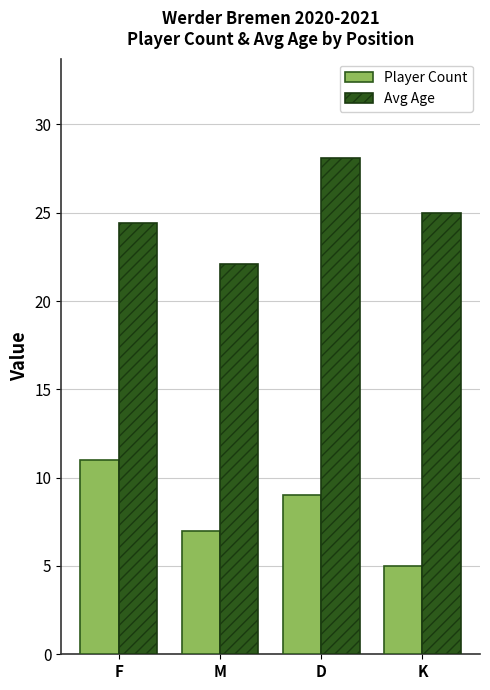

Reading right to left, extract all data points from this chart.

Player Count: 5.0	9.0	7.0	11.0
Avg Age: 25.0	28.1	22.1	24.4